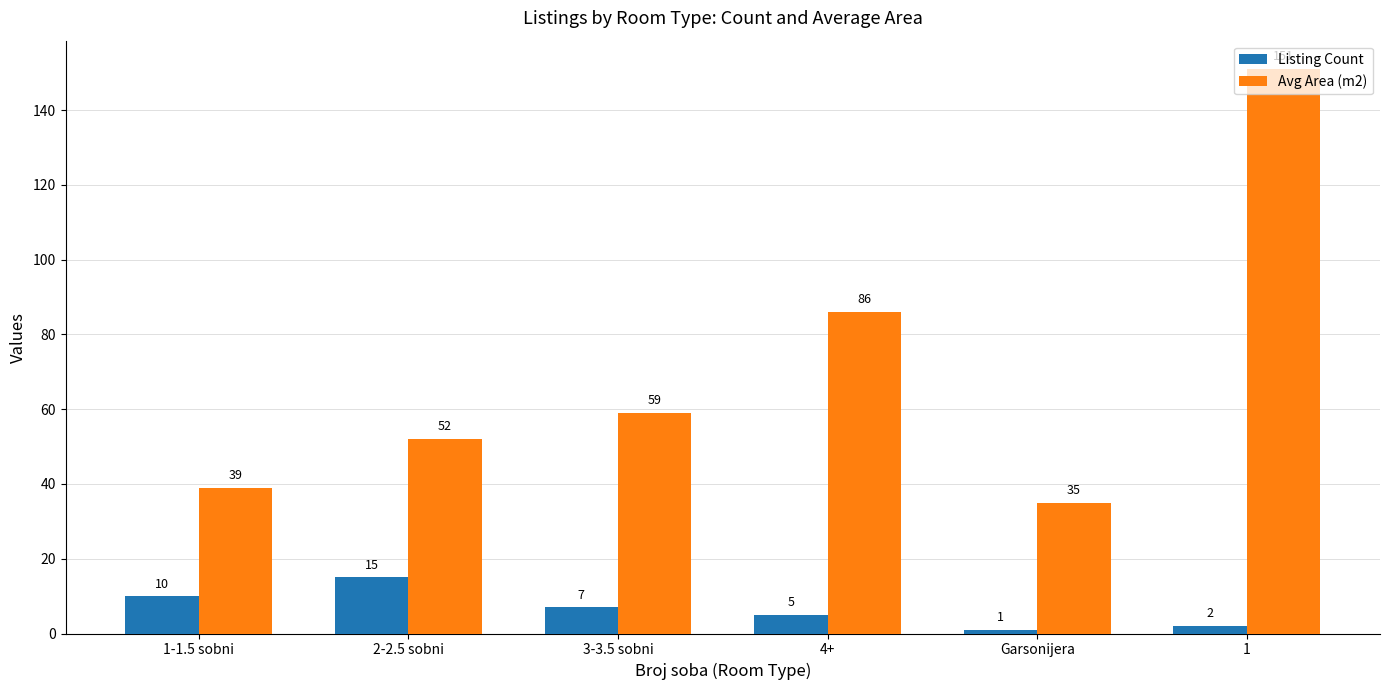

Which series has the widest spread of values?

Avg Area (m2)